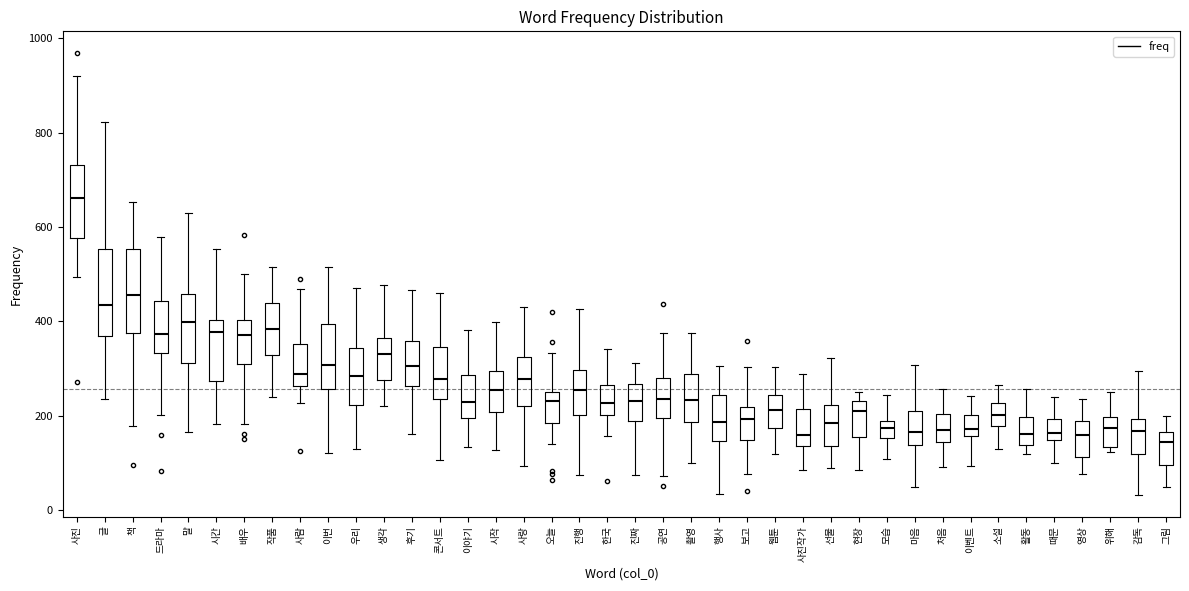

Reading left to right, transcribe this box plot: for each box, give where its median line is, the range the box spans, and where its two whiskers end, as read against the y-axis. The values are not printed on the chart, so give them approximately, as read against the axis.

사진: median 660, box 580 to 740, whiskers 500 to 920
글: median 440, box 360 to 560, whiskers 240 to 820
책: median 460, box 380 to 560, whiskers 180 to 660
드라마: median 380, box 340 to 440, whiskers 200 to 580
말: median 400, box 320 to 460, whiskers 160 to 640
시간: median 380, box 280 to 400, whiskers 180 to 560
배우: median 380, box 320 to 400, whiskers 180 to 500
작품: median 380, box 320 to 440, whiskers 240 to 520
사람: median 280, box 260 to 360, whiskers 220 to 460
이번: median 300, box 260 to 400, whiskers 120 to 520
우리: median 280, box 220 to 340, whiskers 120 to 480
생각: median 340, box 280 to 360, whiskers 220 to 480
후기: median 300, box 260 to 360, whiskers 160 to 460
콘서트: median 280, box 240 to 340, whiskers 100 to 460
이야기: median 220, box 200 to 280, whiskers 140 to 380
시작: median 260, box 200 to 300, whiskers 120 to 400
사랑: median 280, box 220 to 320, whiskers 100 to 440
오늘: median 240, box 180 to 260, whiskers 140 to 340
진행: median 260, box 200 to 300, whiskers 80 to 420
한국: median 220, box 200 to 260, whiskers 160 to 340
진짜: median 240, box 180 to 260, whiskers 80 to 320
공연: median 240, box 200 to 280, whiskers 80 to 380
촬영: median 240, box 180 to 280, whiskers 100 to 380
행사: median 180, box 140 to 240, whiskers 40 to 300
보고: median 200, box 140 to 220, whiskers 80 to 300
웹툰: median 220, box 180 to 240, whiskers 120 to 300
사진작가: median 160, box 140 to 220, whiskers 80 to 280
선물: median 180, box 140 to 220, whiskers 100 to 320
현장: median 200, box 160 to 240, whiskers 80 to 260
모습: median 180, box 160 to 200, whiskers 100 to 240
마음: median 160, box 140 to 220, whiskers 40 to 300
처음: median 180, box 140 to 200, whiskers 100 to 260
이벤트: median 180, box 160 to 200, whiskers 100 to 240
소설: median 200, box 180 to 220, whiskers 120 to 260
활동: median 160, box 140 to 200, whiskers 120 to 260
때문: median 160, box 140 to 200, whiskers 100 to 240
영상: median 160, box 120 to 180, whiskers 80 to 240
위해: median 180, box 140 to 200, whiskers 120 to 260
감독: median 160, box 120 to 200, whiskers 40 to 300
그림: median 140, box 100 to 160, whiskers 40 to 200